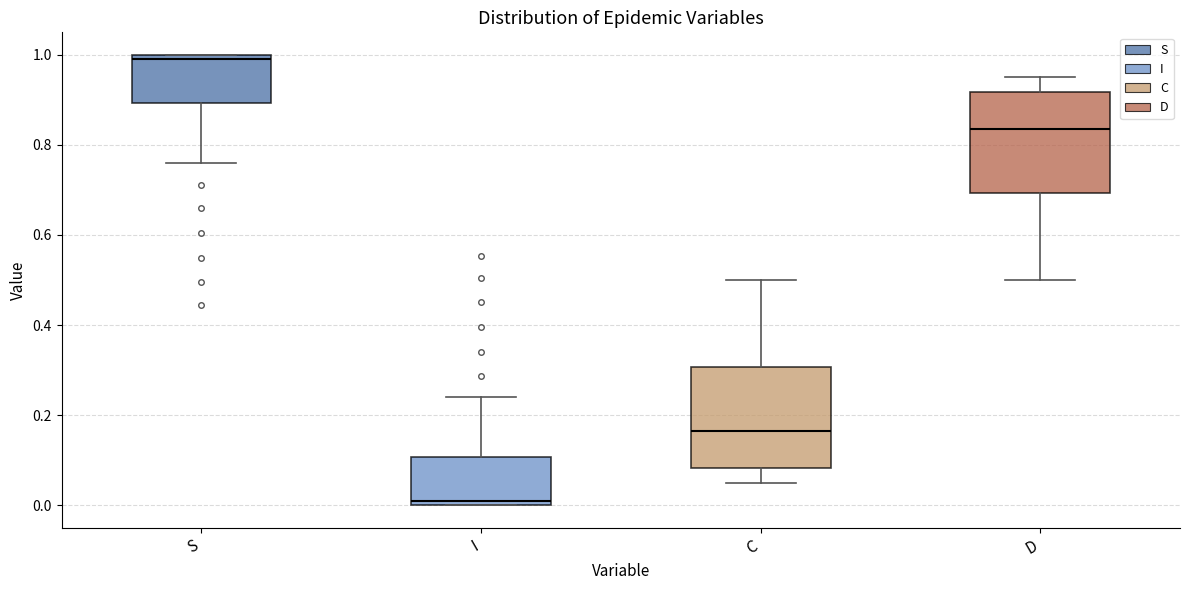

Where is the upper edge of the box for I on the y-axis? The values are not printed on the chart, so give them approximately, as read against the axis.

0.10